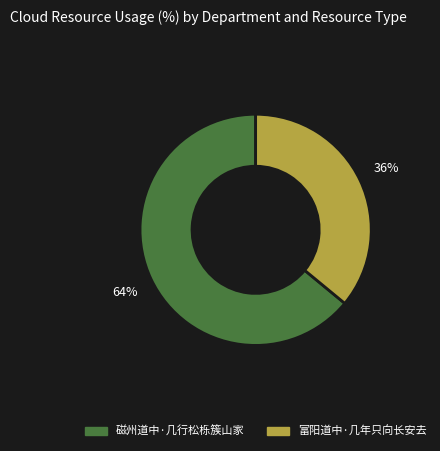

How many segments does this pie chart have?

2